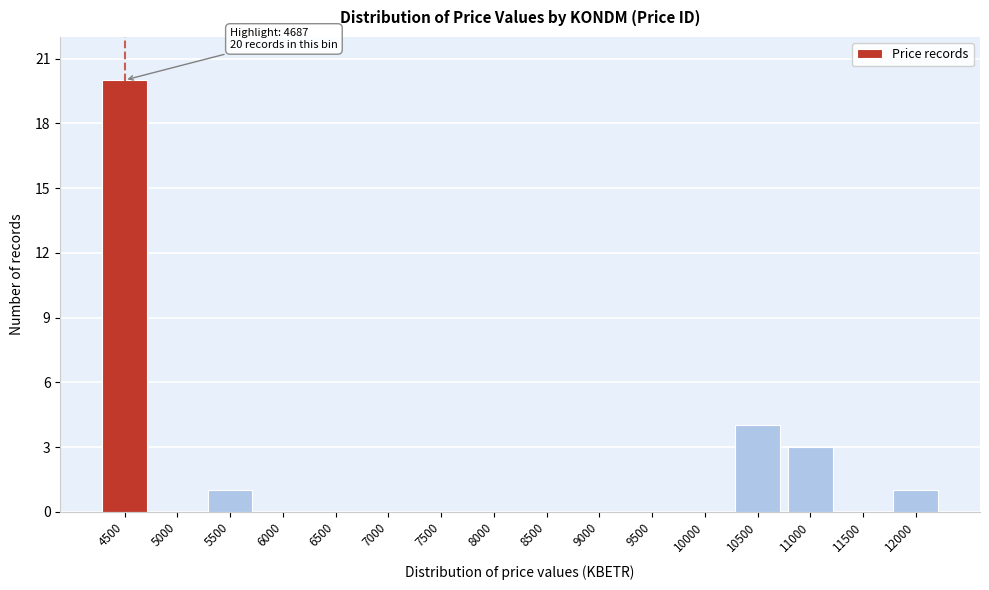

Reading left to right, what are all the values shown in this chart?

4500=20	5000=0	5500=1	6000=0	6500=0	7000=0	7500=0	8000=0	8500=0	9000=0	9500=0	10000=0	10500=4	11000=3	11500=0	12000=1